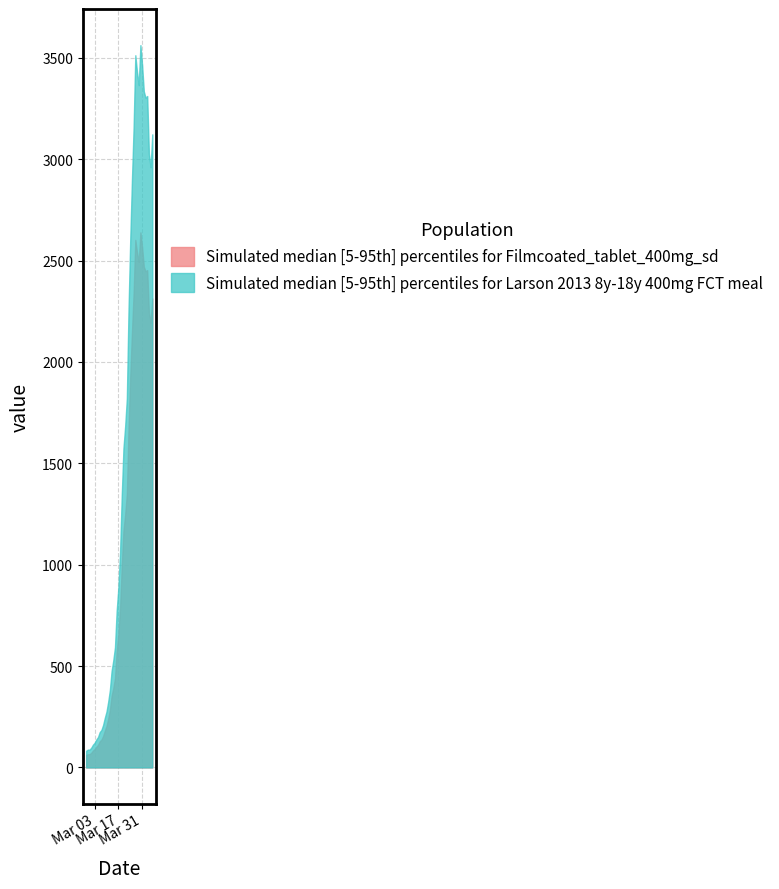

Does the chart have visible grid lines?

Yes